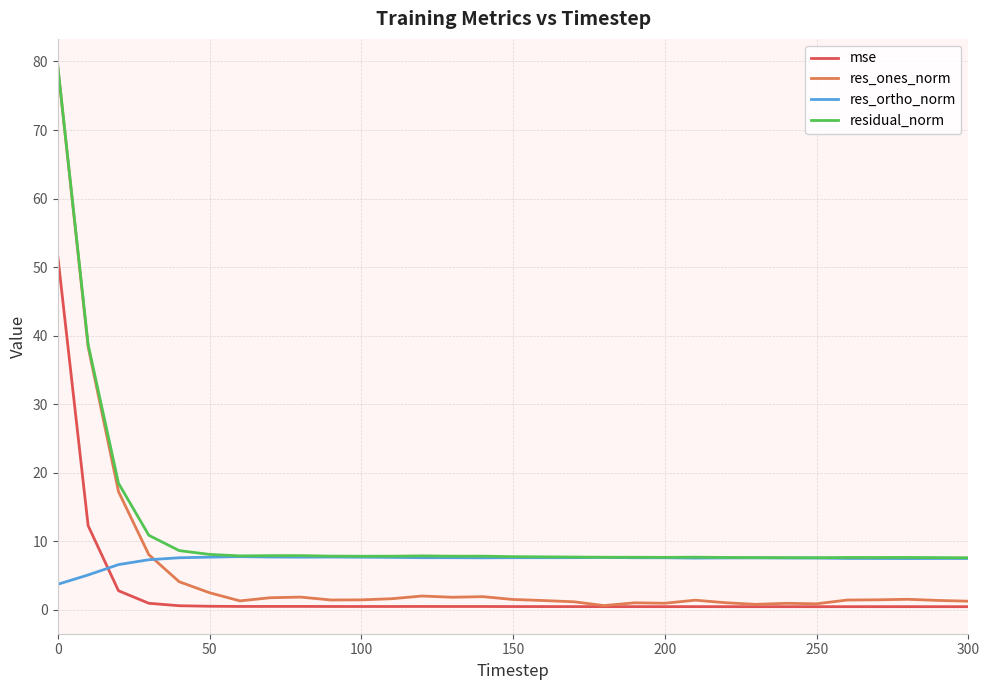

What is the maximum value shown in the chart?

79.3